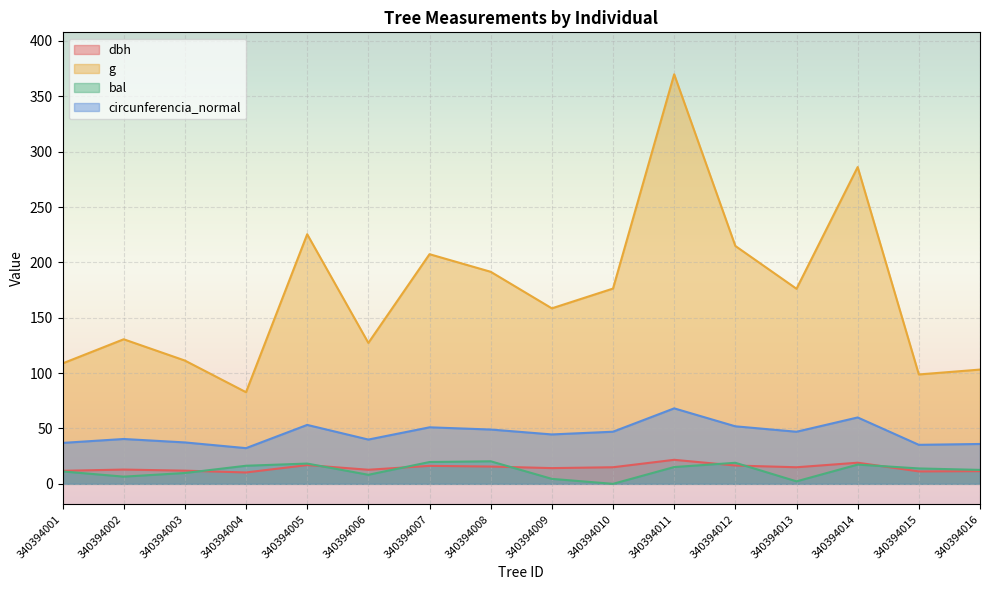

What is the lowest value of the dbh series?

10.3